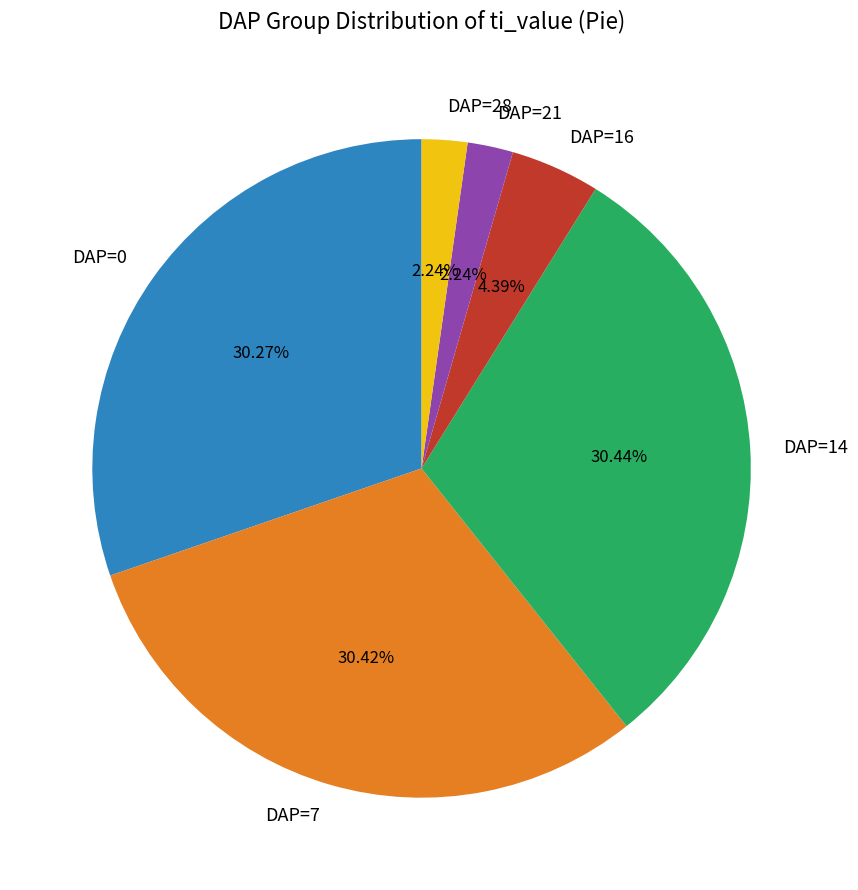

How many segments does this pie chart have?

6